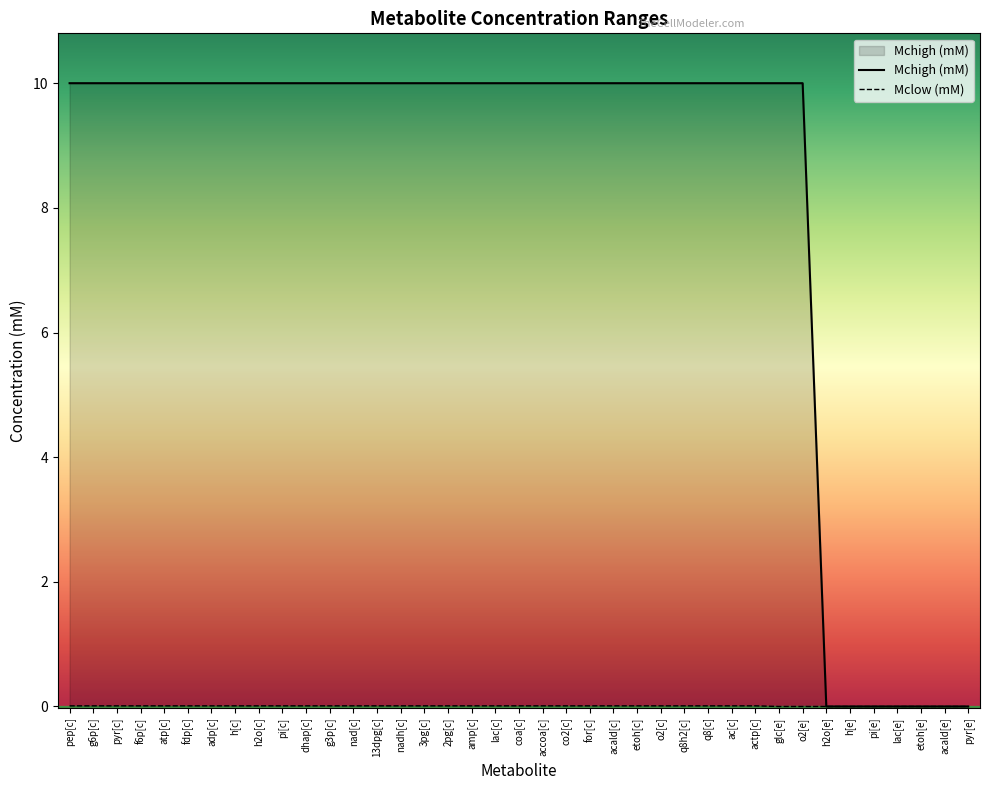

The value at o2[c] is 10.0. True or false?

True